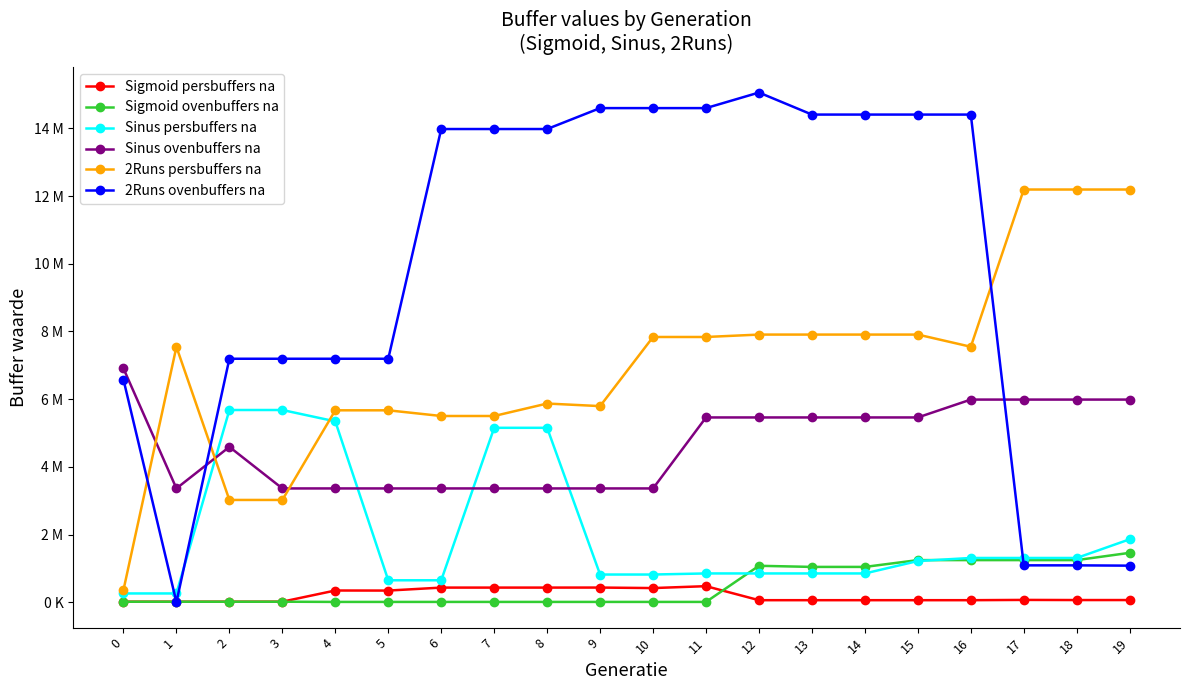

What are all the series names shown in the legend?

Sigmoid persbuffers na, Sigmoid ovenbuffers na, Sinus persbuffers na, Sinus ovenbuffers na, 2Runs persbuffers na, 2Runs ovenbuffers na